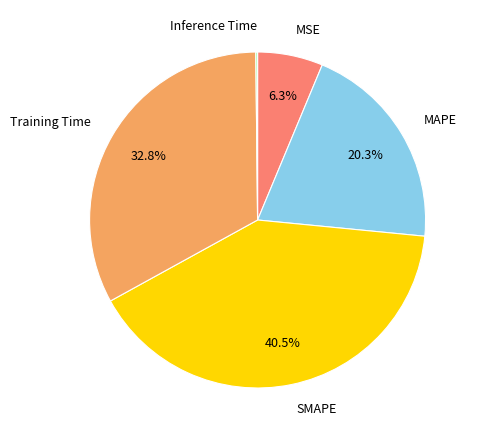

How much of the chart is everything except MSE?

93.7%